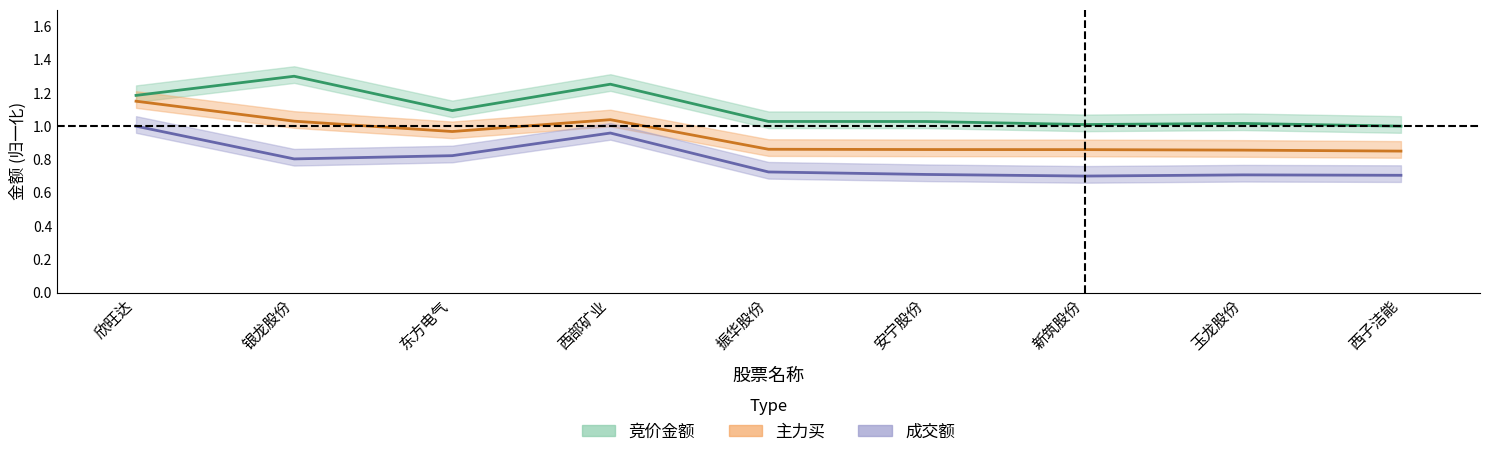

Rank the categories by 成交额 value from highest to lowest.

欣旺达, 西部矿业, 东方电气, 银龙股份, 振华股份, 安宁股份, 玉龙股份, 西子洁能, 新筑股份